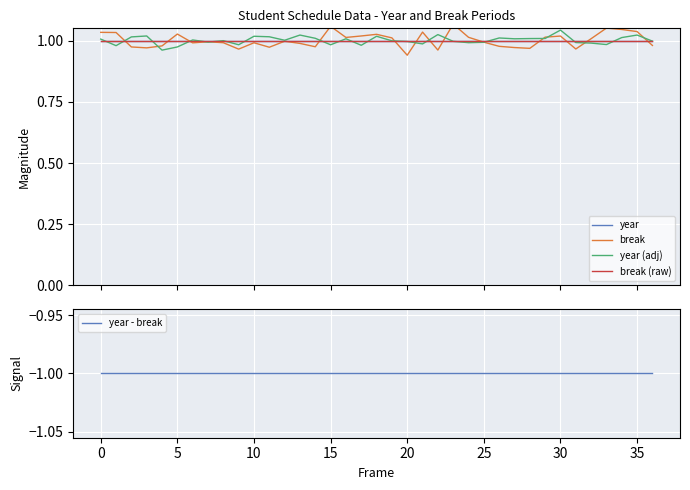

True or false: break has a value of 1.0 at 31.

True